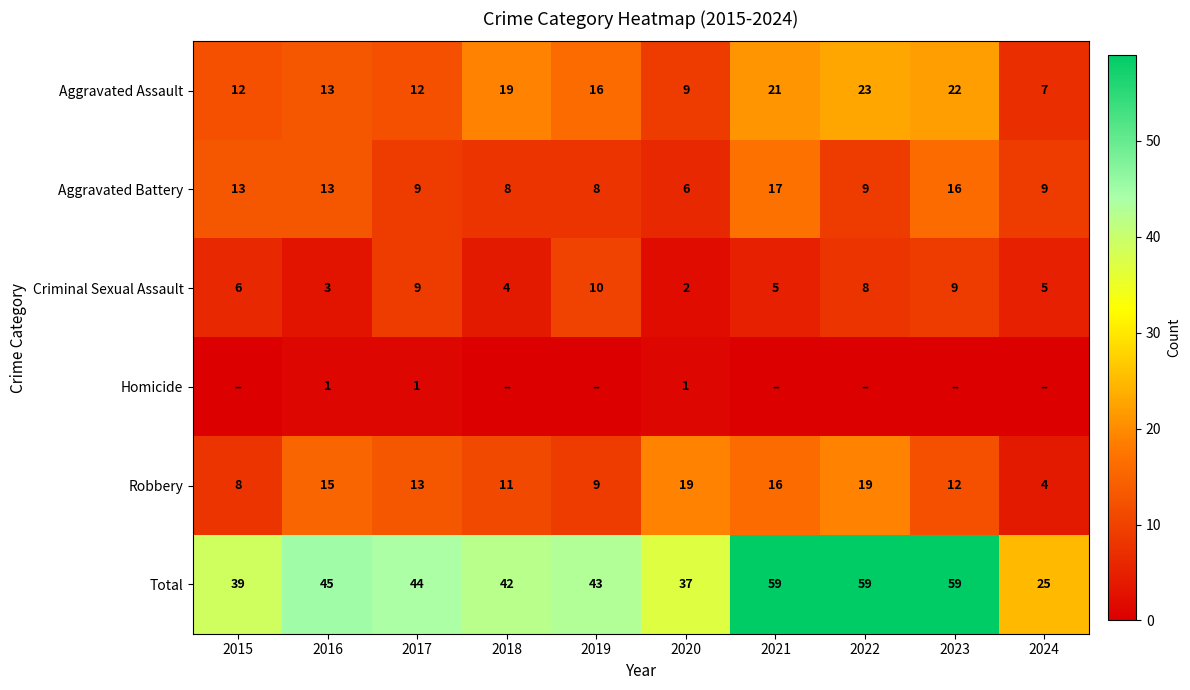

Read the Aggravated Battery value at 2017, to the nearest 5.

10